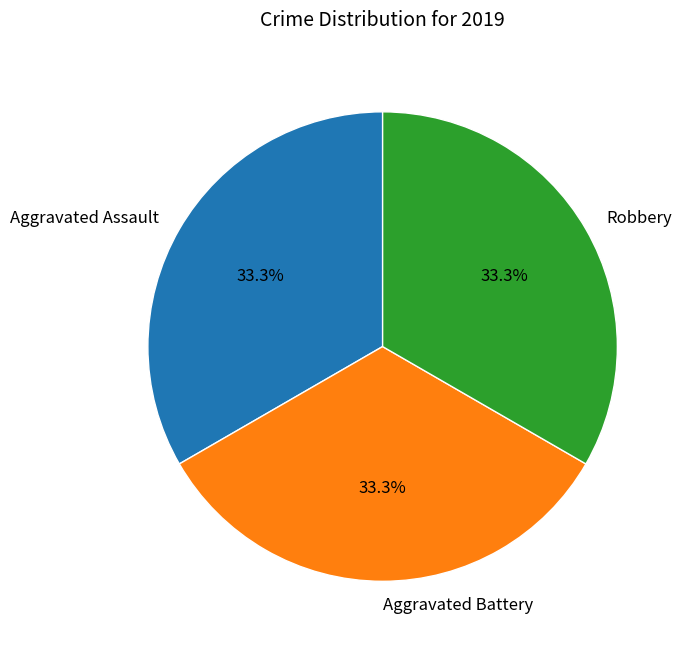

What is the total percentage of Aggravated Battery and Robbery?

66.7%